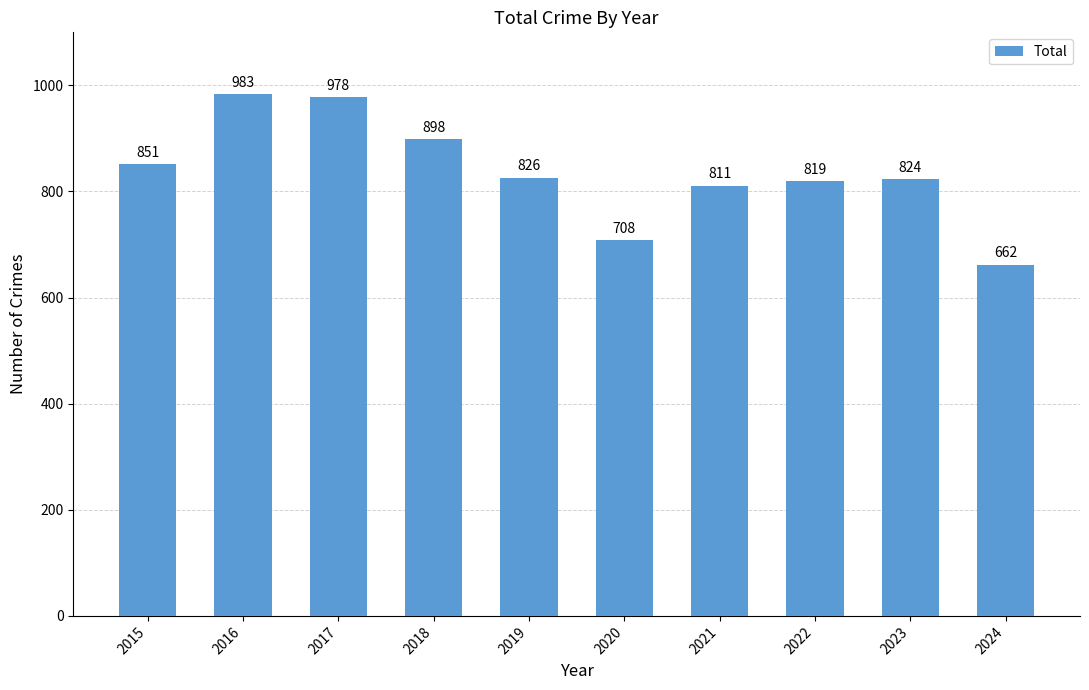

Which label corresponds to the smallest value in the chart?

2024